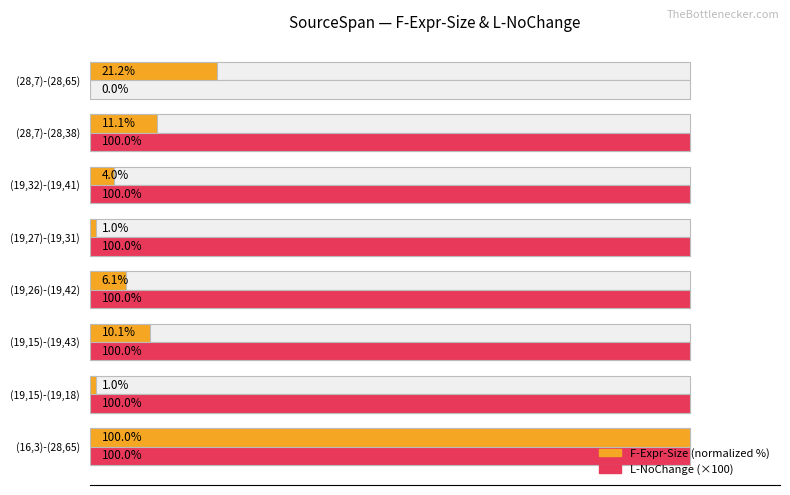

Rank the series at (19,27)-(19,31) from lowest to highest value.

F-Expr-Size (normalized %), L-NoChange (×100)